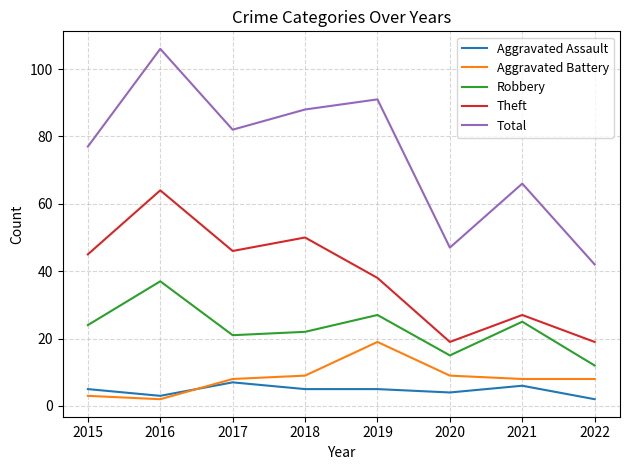

What is the sum of the Robbery values at 2015 and 2018?

46